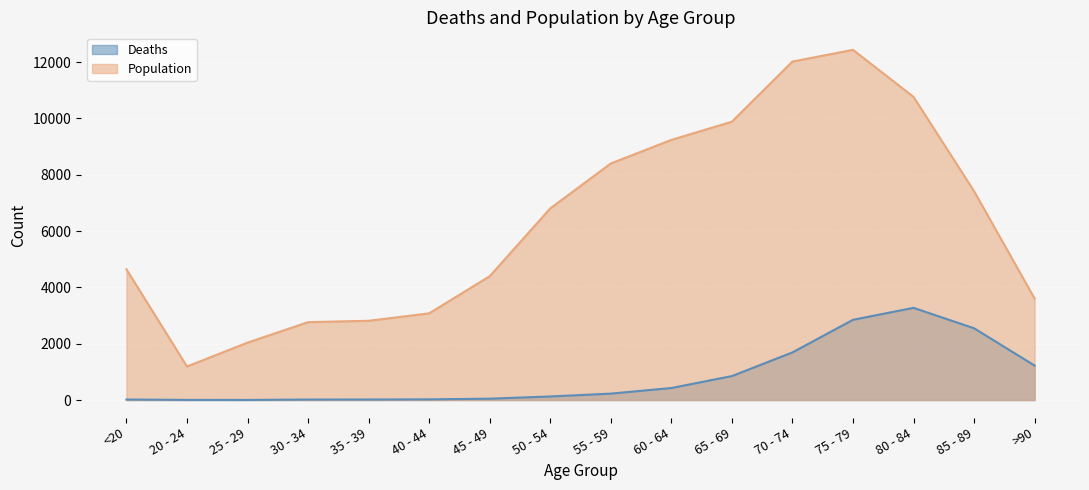

Count the number of data series in this chart.

2